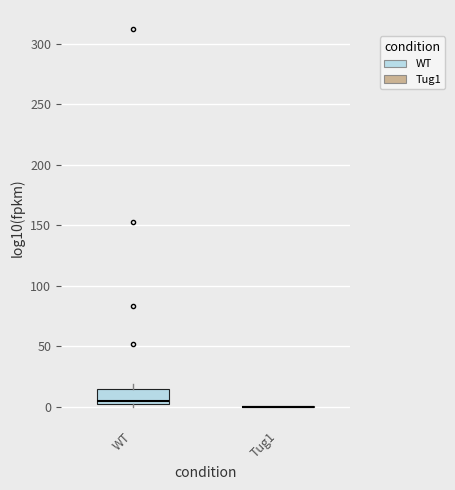

Reading left to right, read every box against the y-axis: the position of its median line, the range the box covers, and the ends of its whiskers. The values are not printed on the chart, so give them approximately, as read against the axis.

WT: median 5, box 0 to 15, whiskers 0 (just below the box's lower edge) to 20
Tug1: box collapsed to a line at 0, whiskers 0 to 0